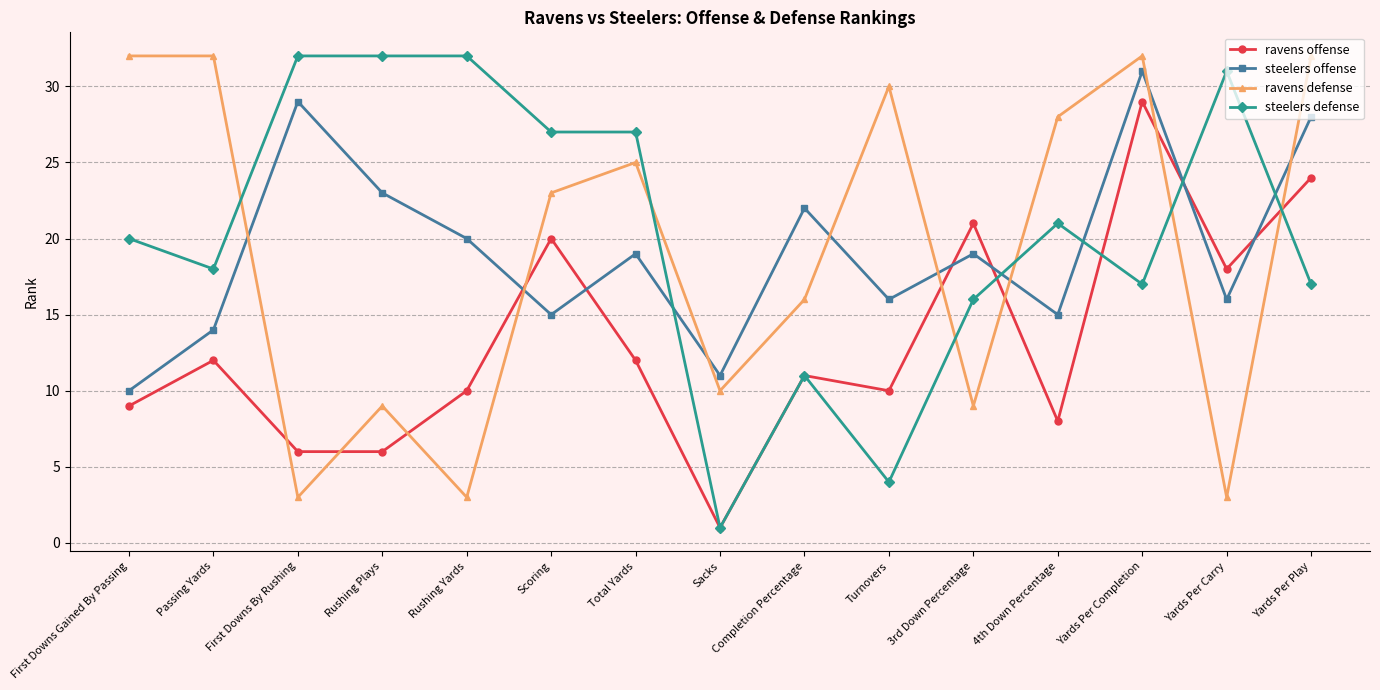

How many lines are shown in the chart?

4